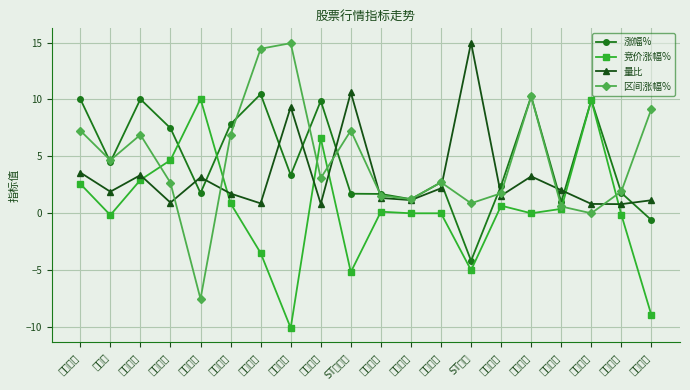

Rank the series by their maximum value, from highest to lowest.

量比, 区间涨幅%, 涨幅%, 竞价涨幅%